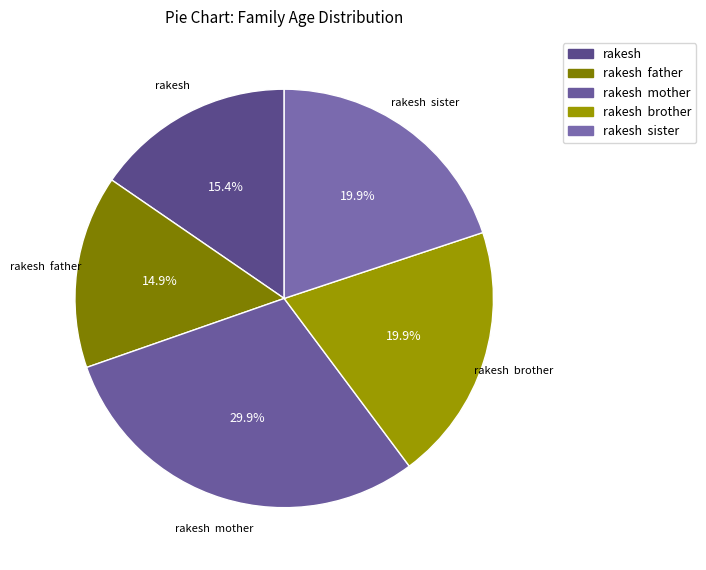

What percentage is NOT represented by rakesh brother?

80.1%